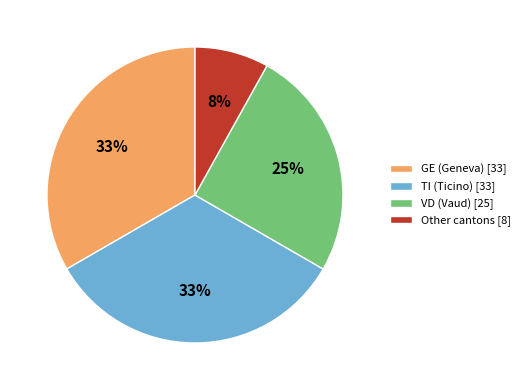

True or false: GE (Geneva) [33] accounts for 43% of the total.

False